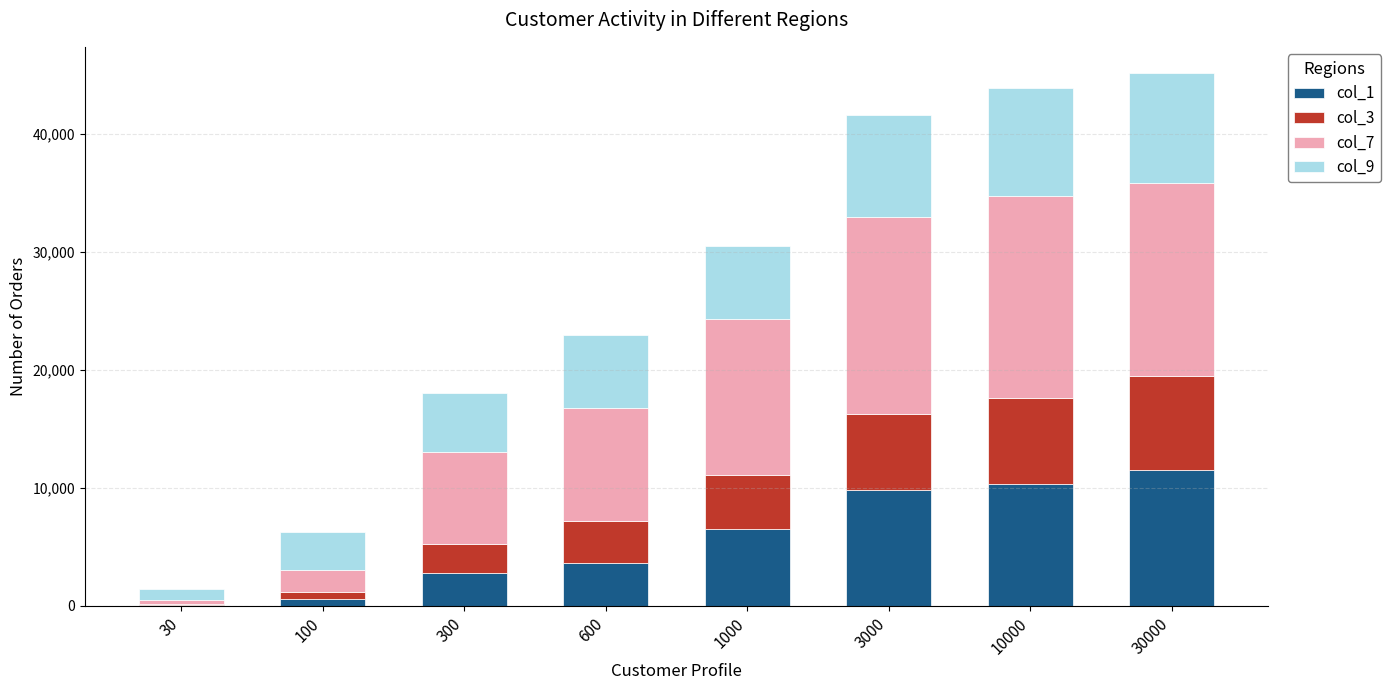

What is the maximum value for col_1?

11527.0